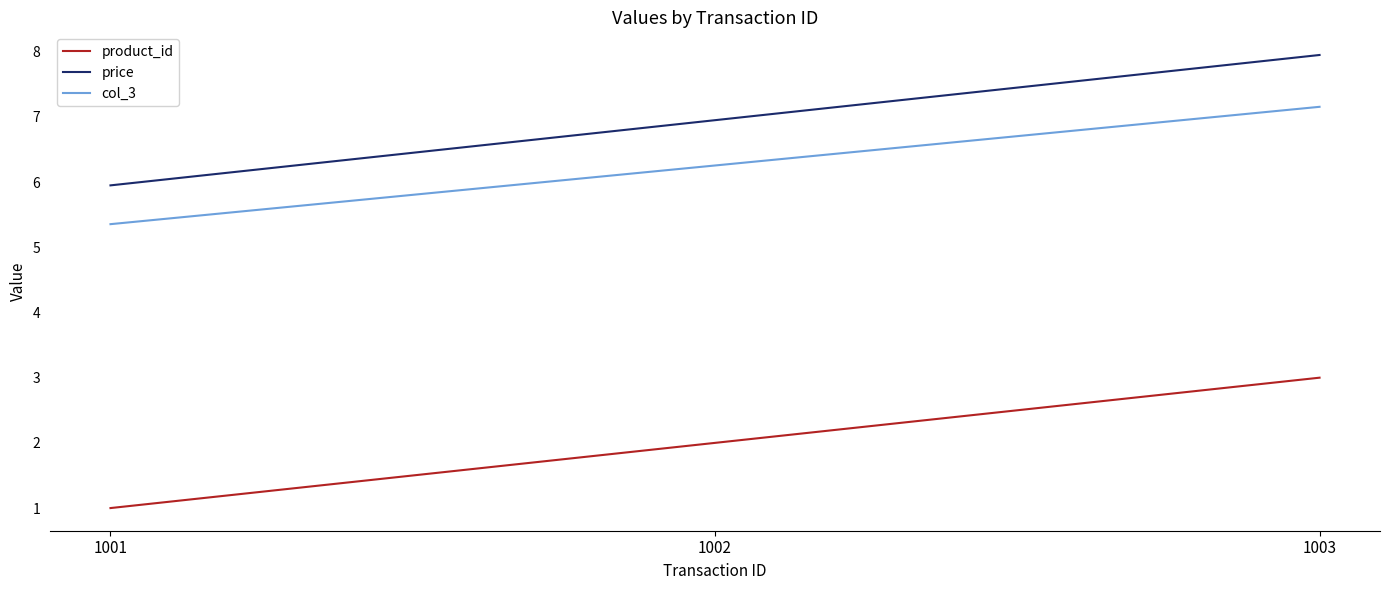

Reading right to left, list all the values displayed in this chart.

product_id: 1003=3.0	1002=2.0	1001=1.0
price: 1003=8.0	1002=7.0	1001=6.0
col_3: 1003=7.2	1002=6.3	1001=5.4